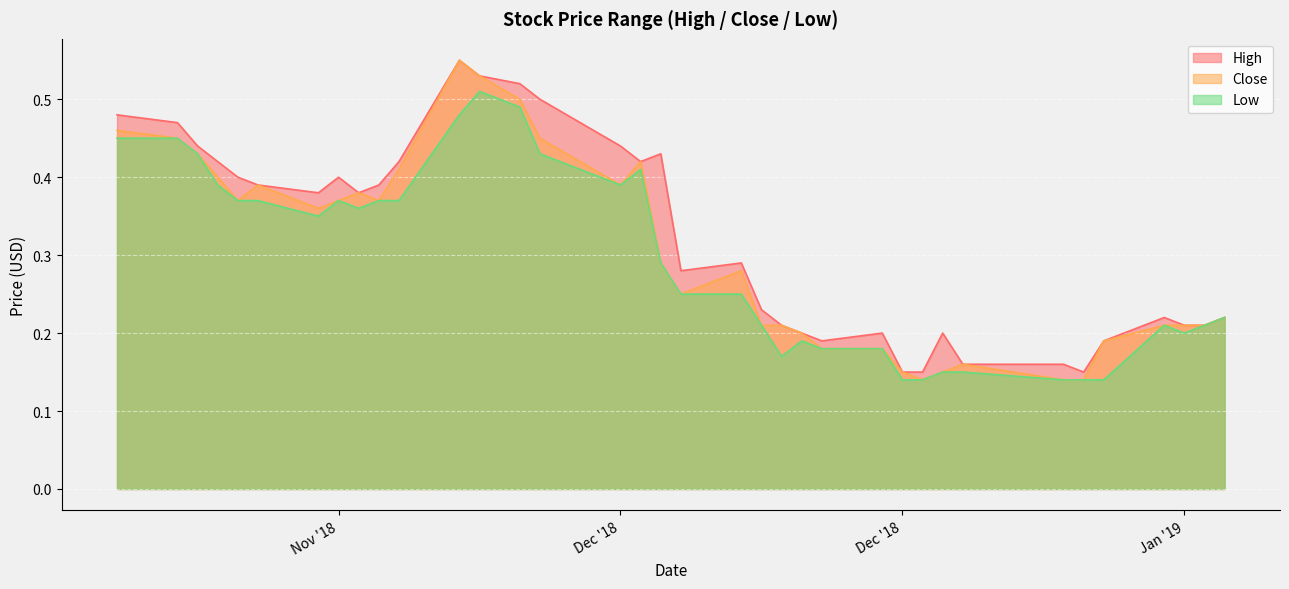

At which label does High reach its minimum?

Dec '18